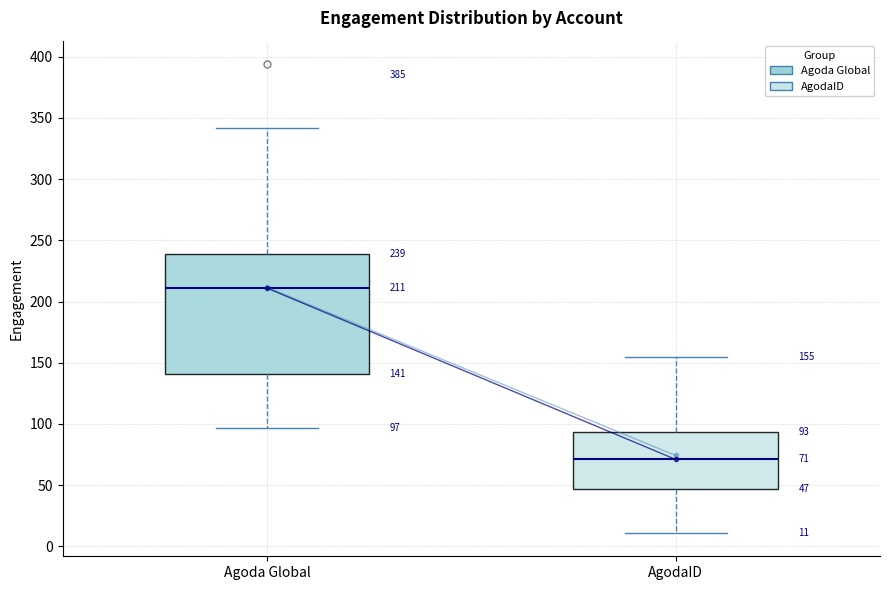

Which box's median line is the highest?

Agoda Global